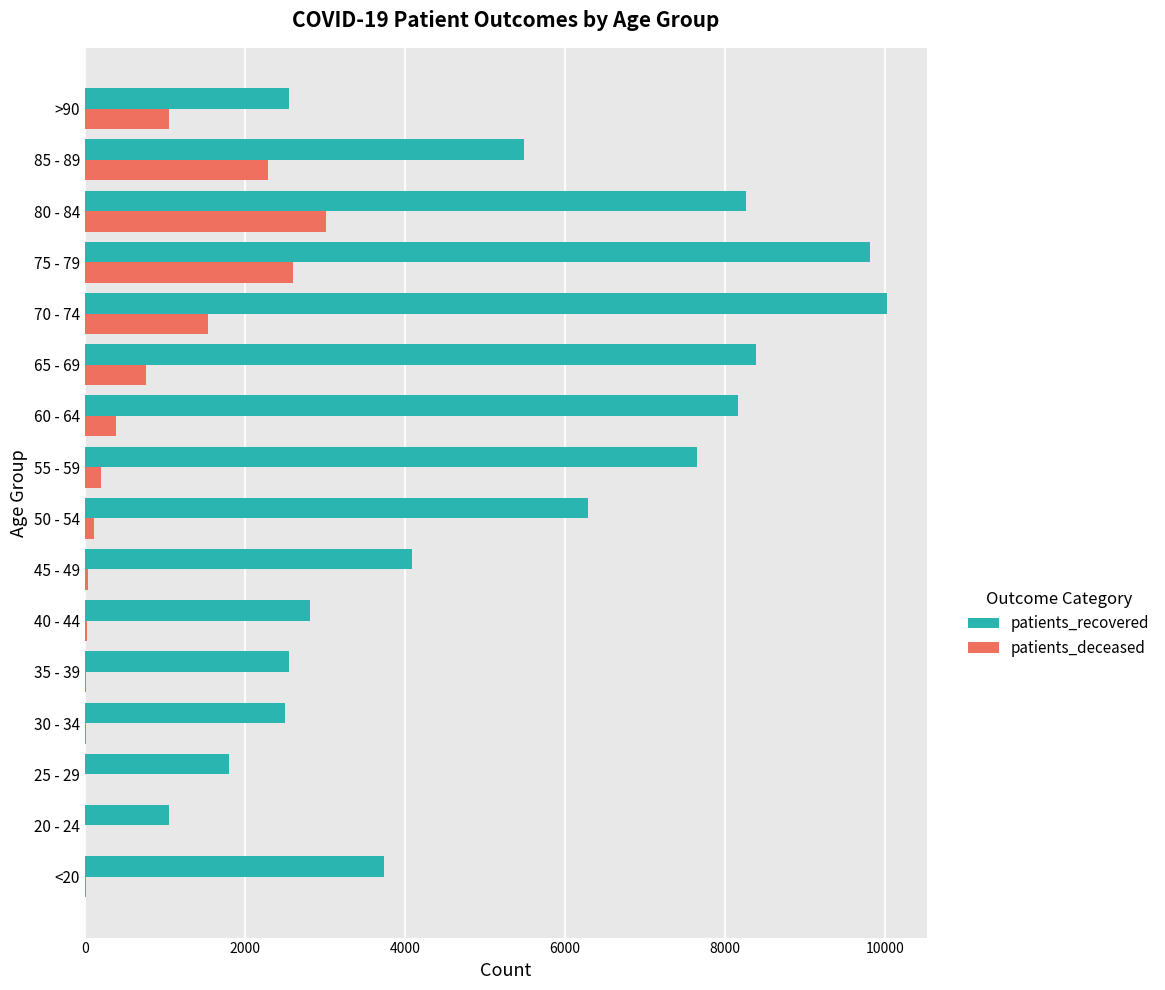

Which category has the highest value across all series?

70 - 74